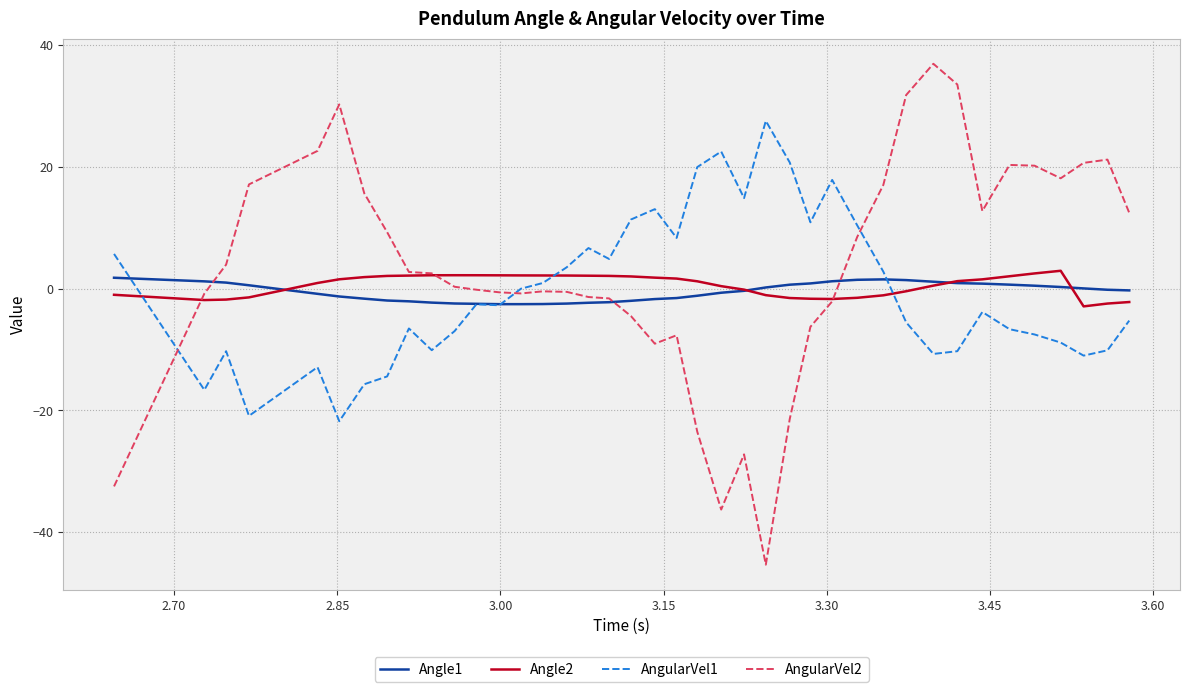

Which series has the widest spread of values?

AngularVel2